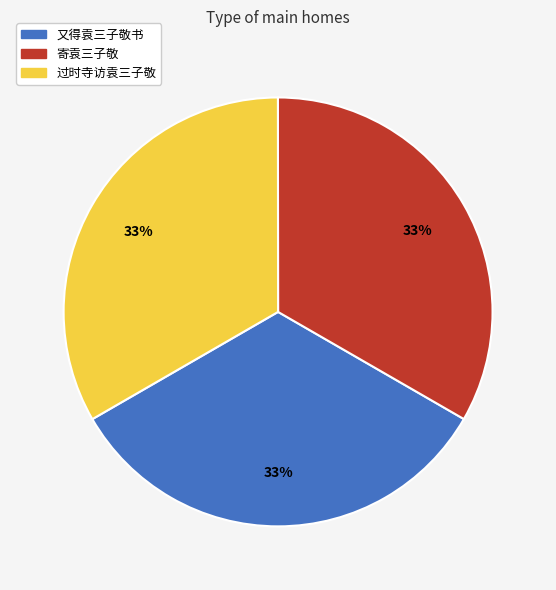

Does 过时寺访袁三子敬 account for over 50% of the chart?

No